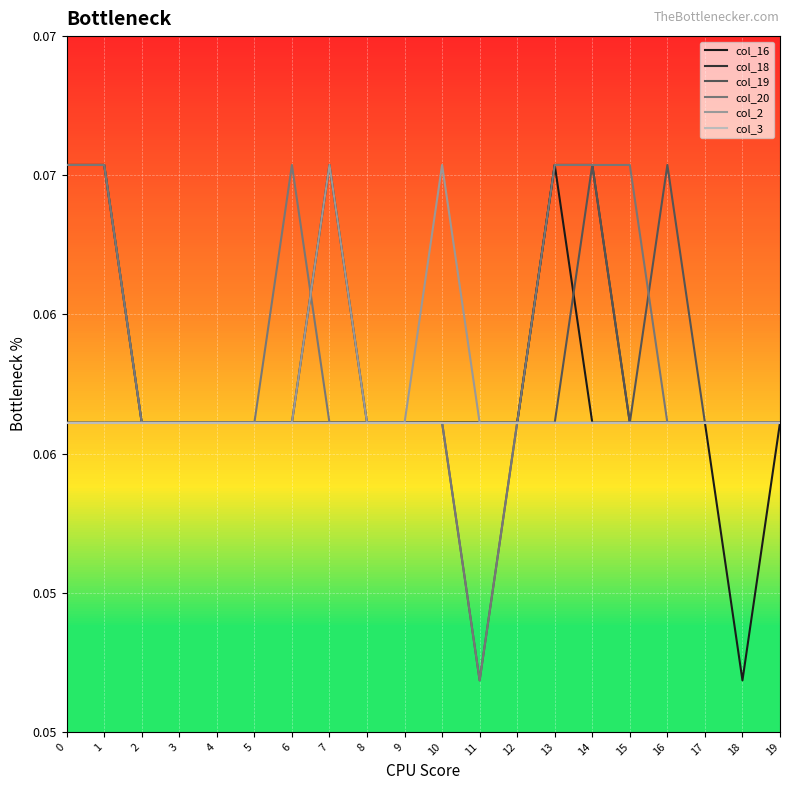

List the labels in order of col_20 value, largest first.

0, 1, 6, 13, 14, 15, 2, 3, 4, 5, 7, 8, 9, 10, 12, 16, 17, 18, 19, 11